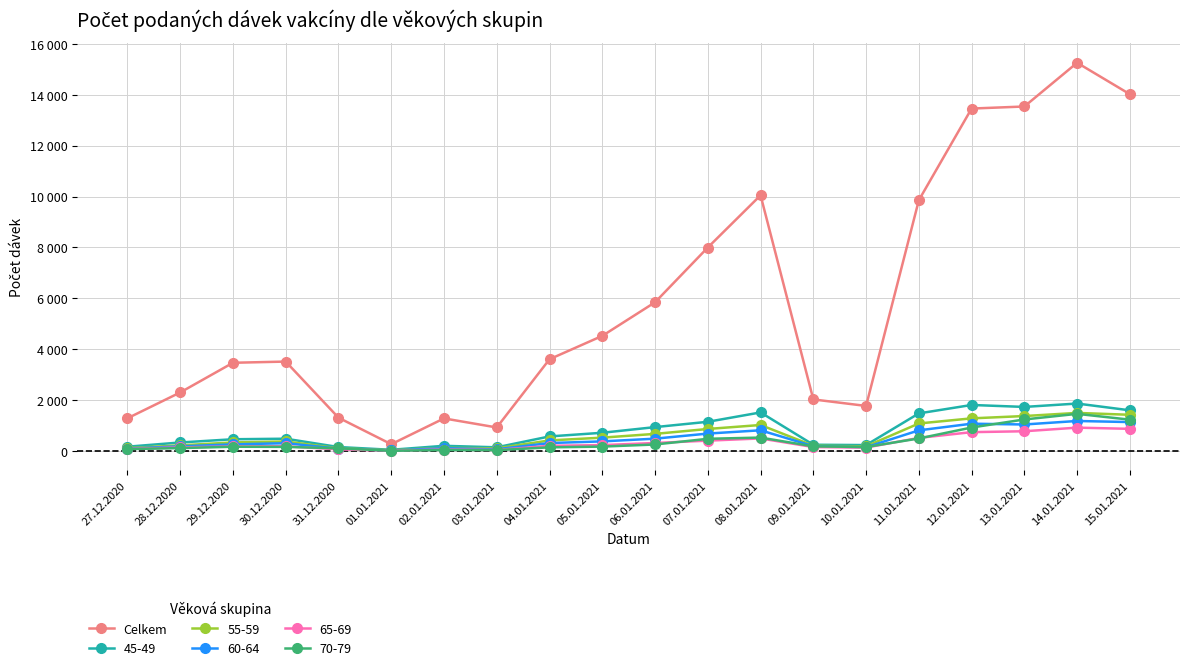

What is the label of the 17th point from the left?

12.01.2021